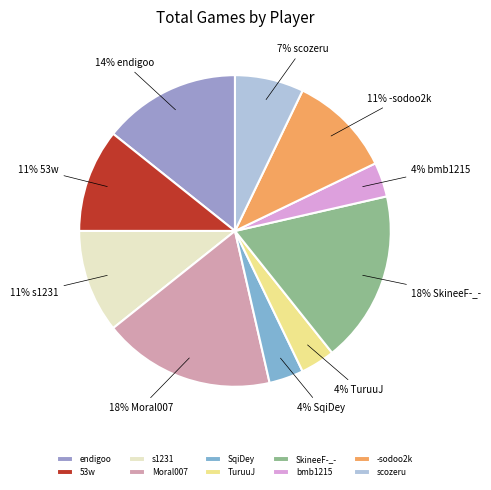

How many segments does this pie chart have?

10